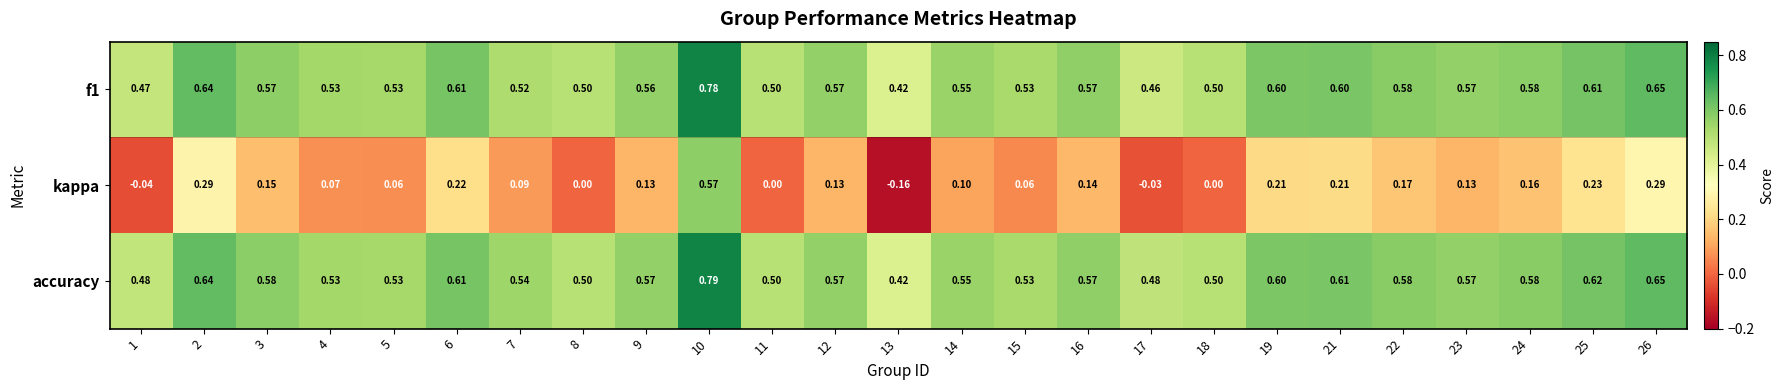

Is the value of kappa at 15 greater than the value of f1 at 12?

No